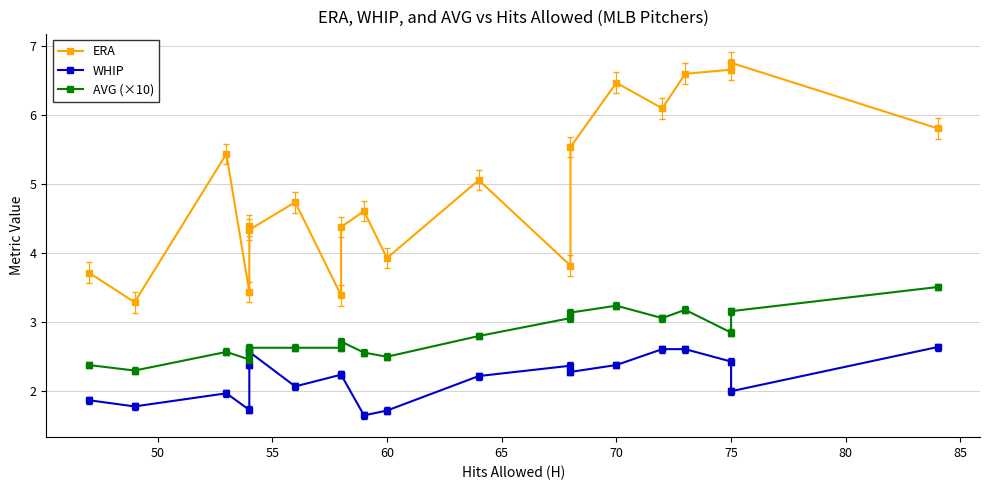

List the series in order of their peak value, lowest first.

WHIP, AVG (×10), ERA